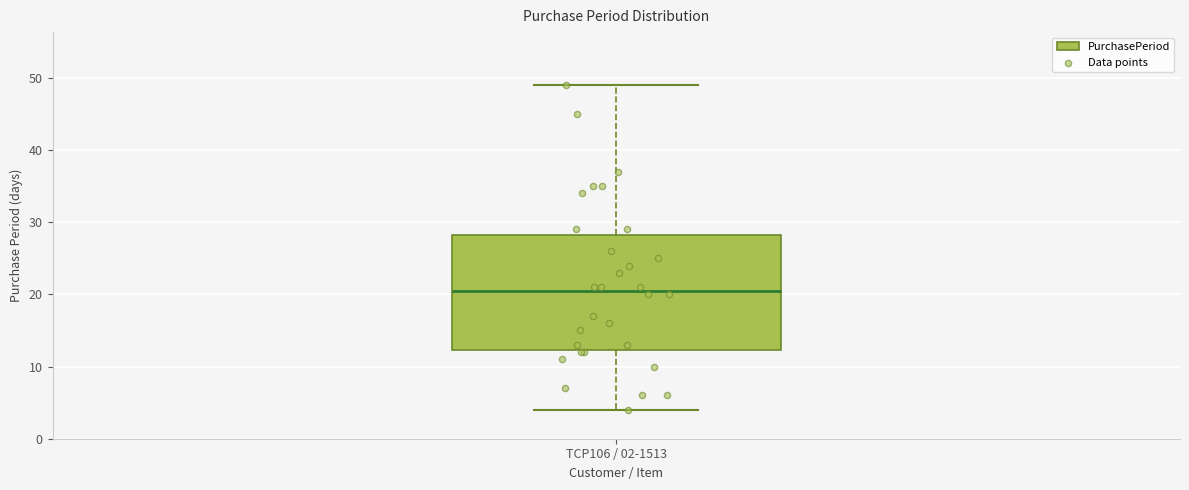

Transcribe this box plot: give where the median line is, the range the box spans, and where the two whiskers end, as read against the y-axis. The values are not printed on the chart, so give them approximately, as read against the axis.

median 21, box 12 to 28, whiskers 4 to 49